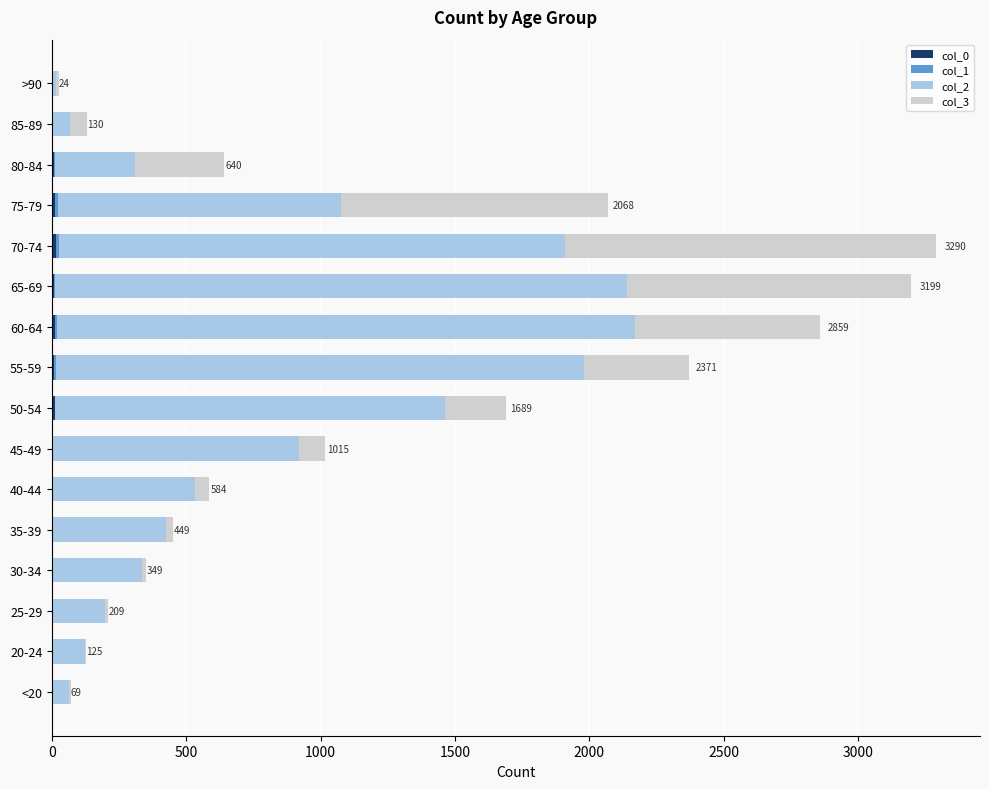

Which series has the largest total across all categories?

col_2